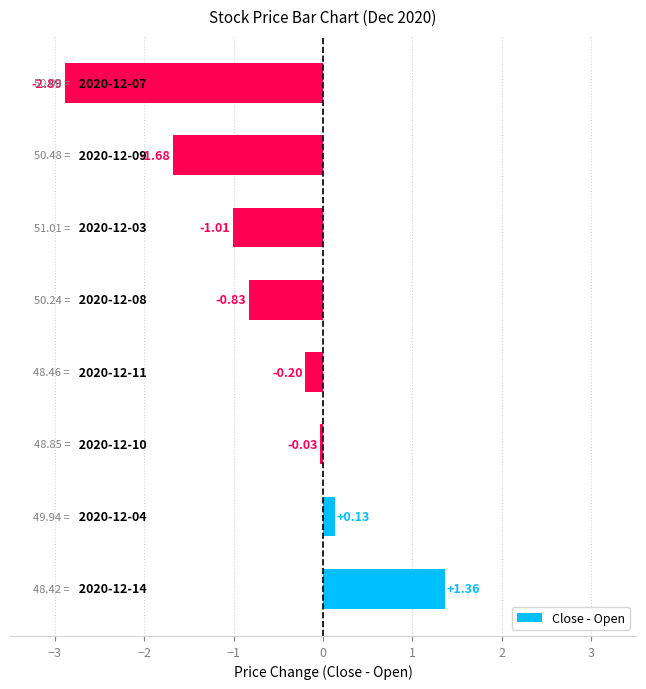

What is the difference between the second highest and minimum values?

3.0